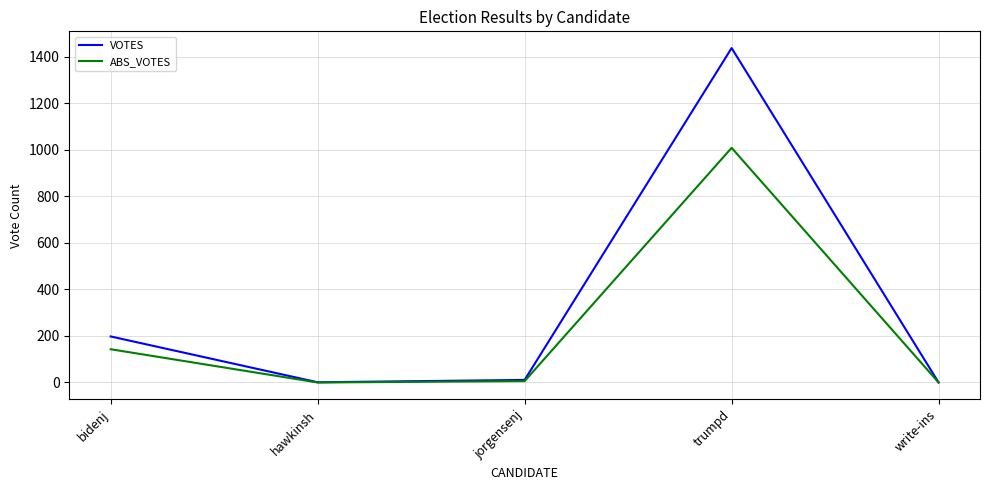

Which label corresponds to the largest value in the chart?

trumpd